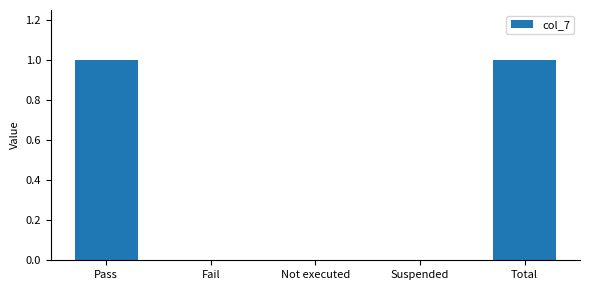

True or false: the data shows -1 at Fail.

False